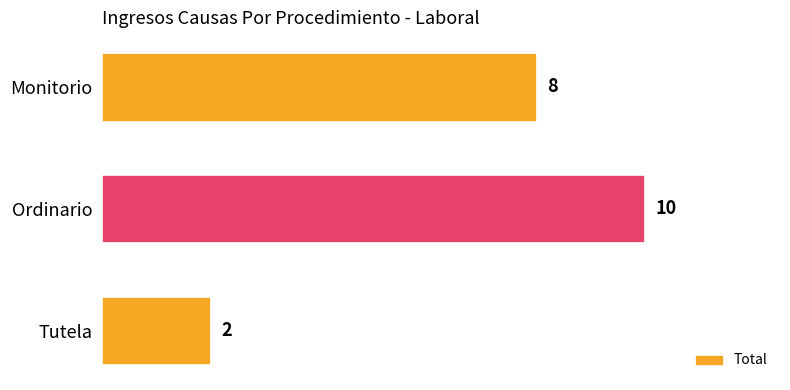

What is the label of the 2nd bar from the bottom?

Ordinario